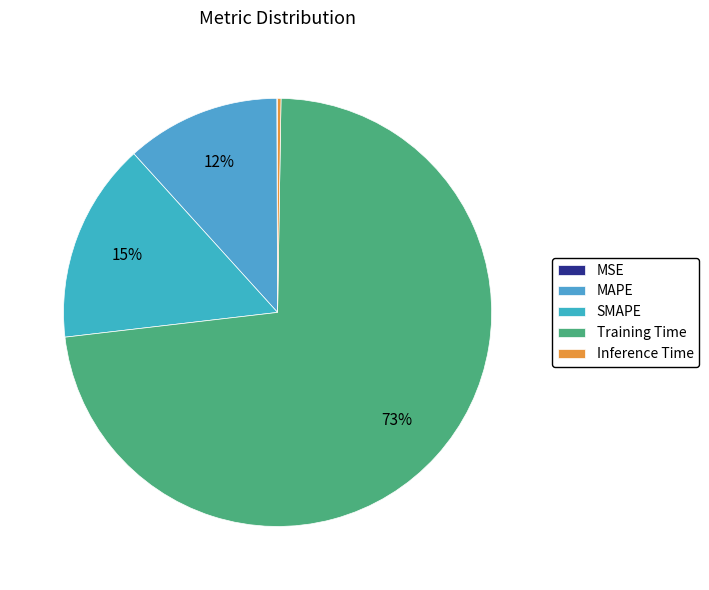

How many slices are in this pie chart?

5